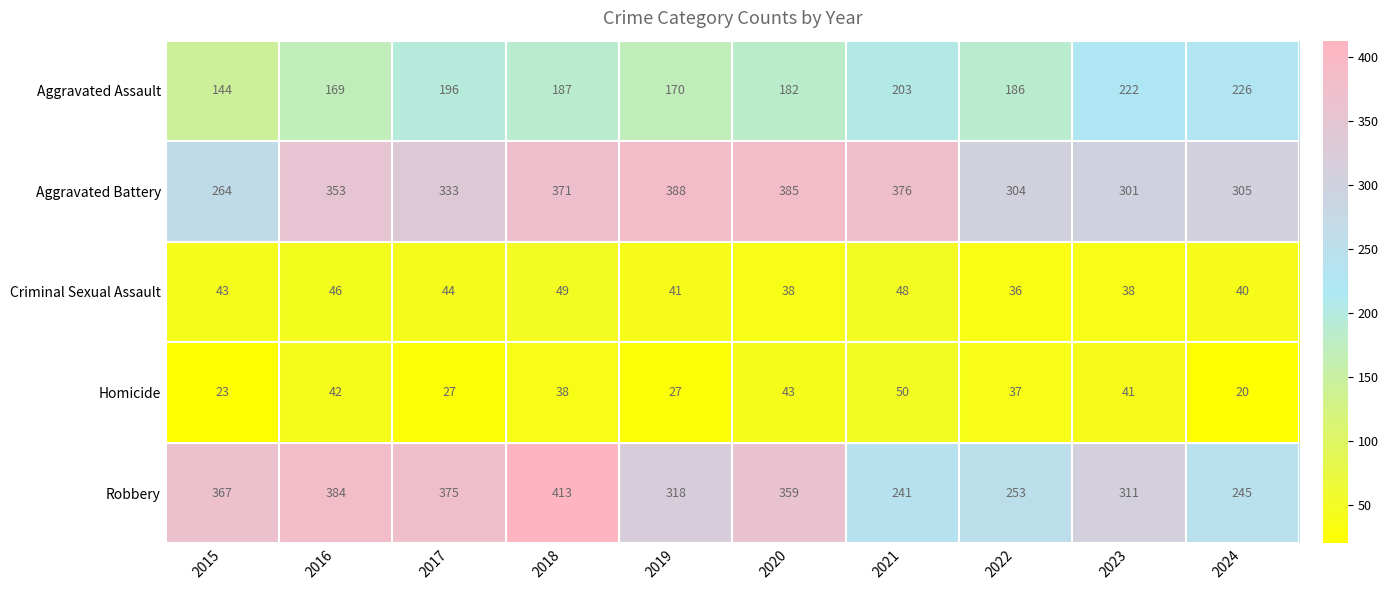

At which category does the chart reach its minimum across all series?

2024